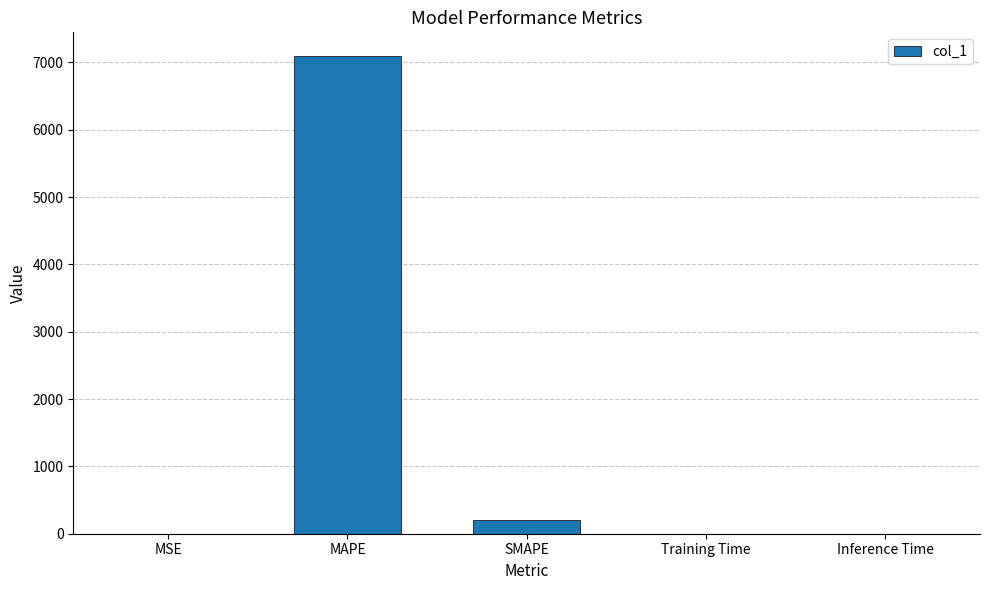

Which has a higher value, MAPE or Inference Time?

MAPE